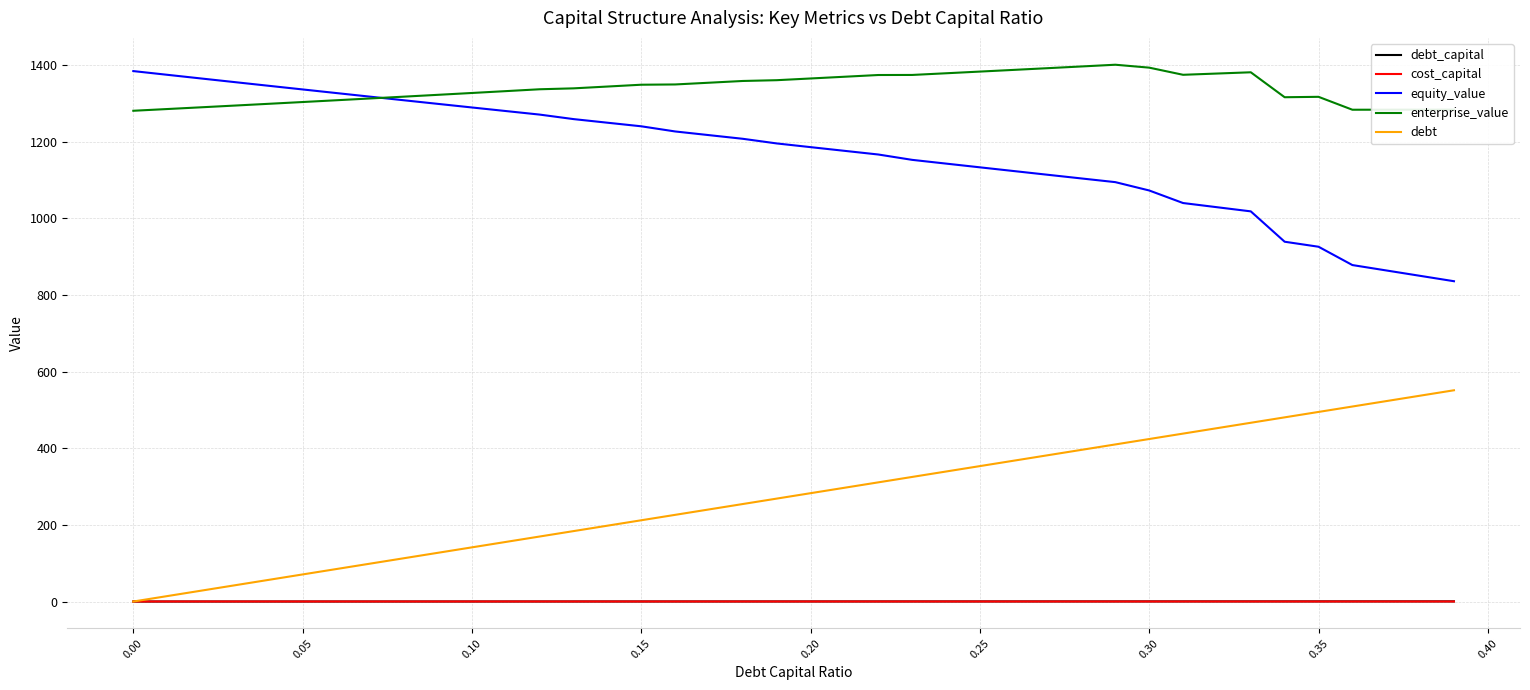

True or false: equity_value and debt intersect in this chart.

False